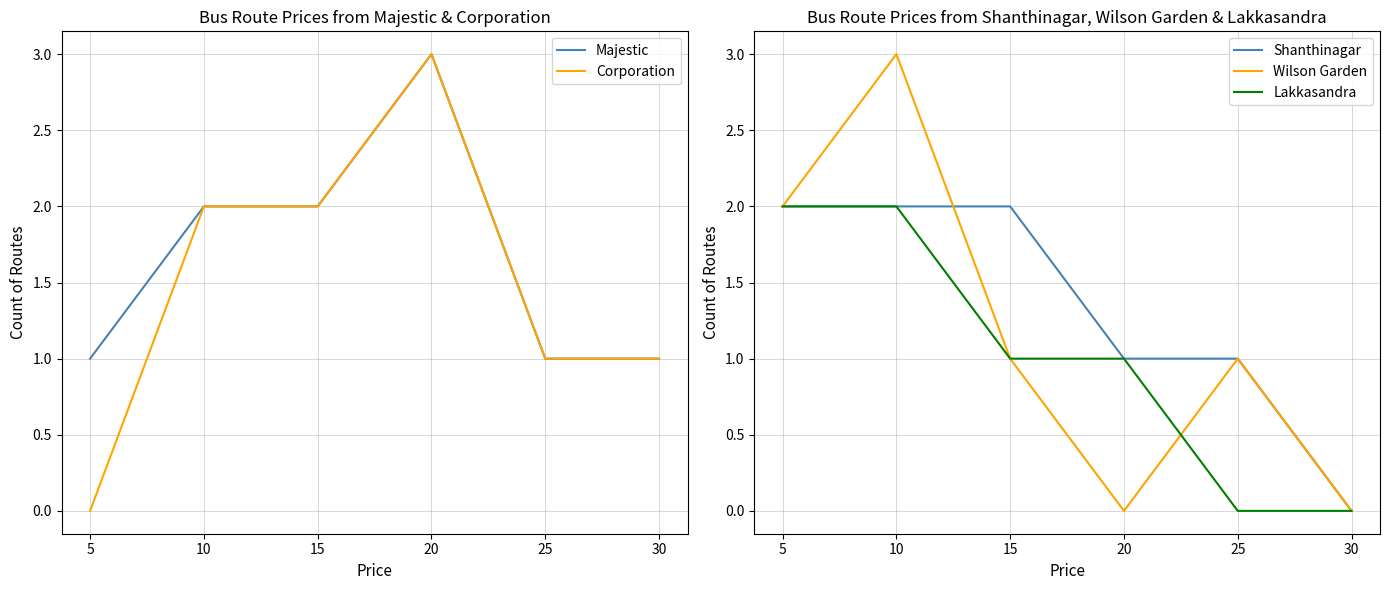

How many data points does each series have?

6